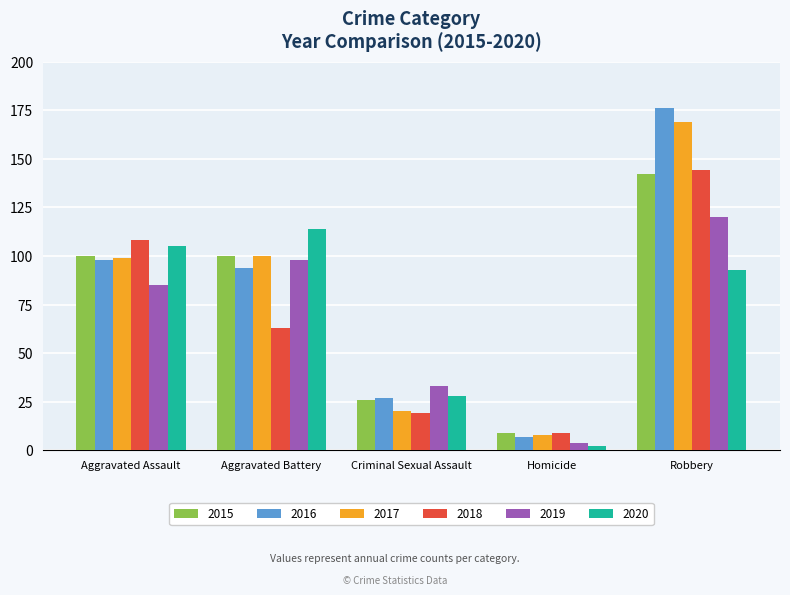

What is the sum of all 2015 values?

377